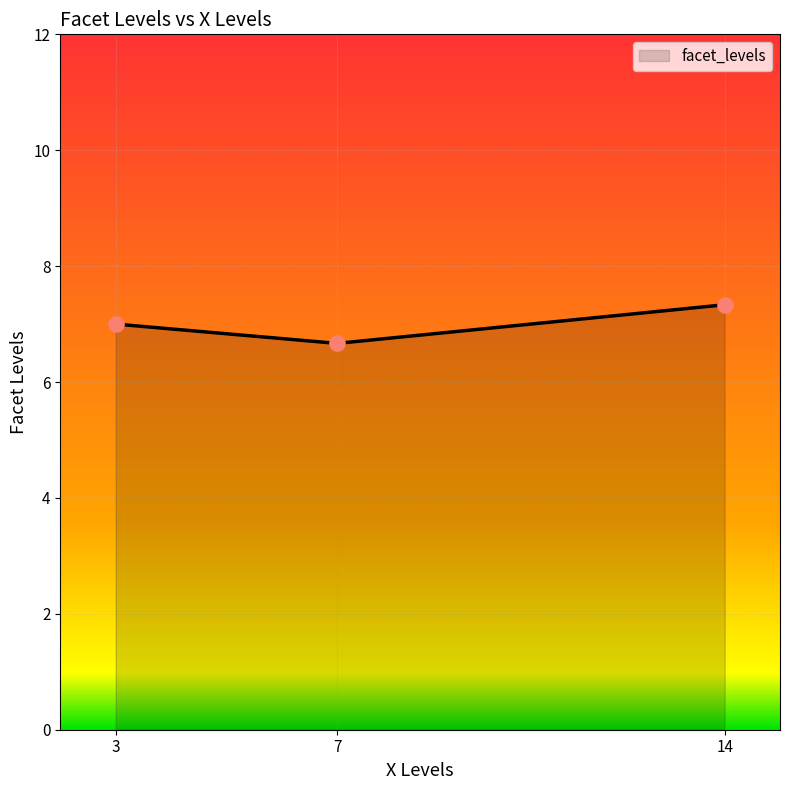

What is the change in value from 7 to 14?

+0.7